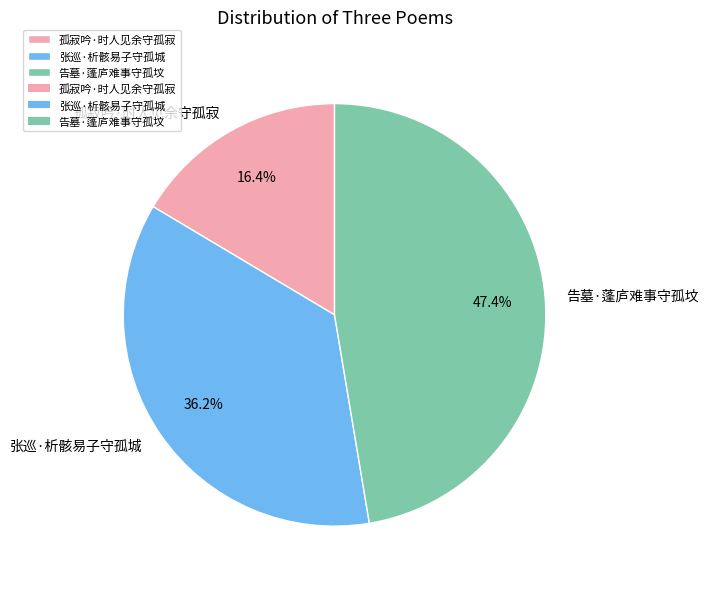

To the nearest percent, what percentage of the pie is 张巡·析骸易子守孤城?

36%